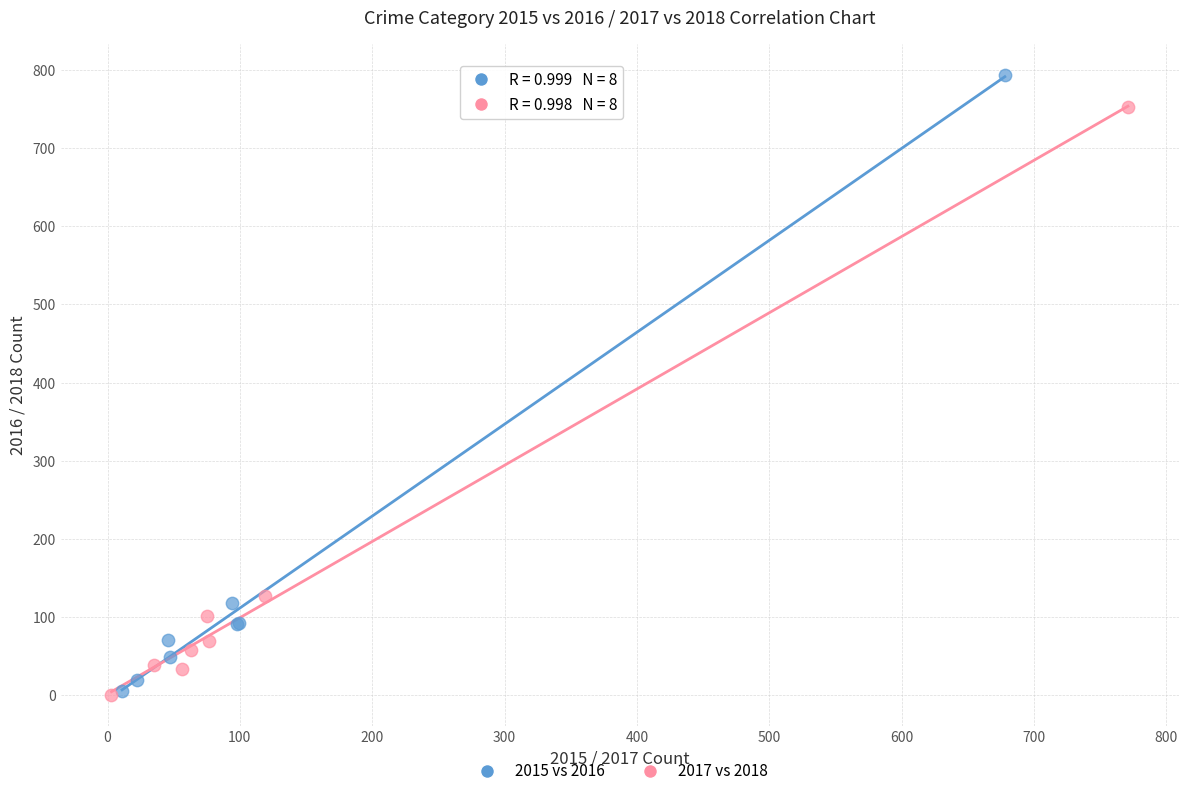

Which series has the largest Y range (max minus min)?

2015 vs 2016